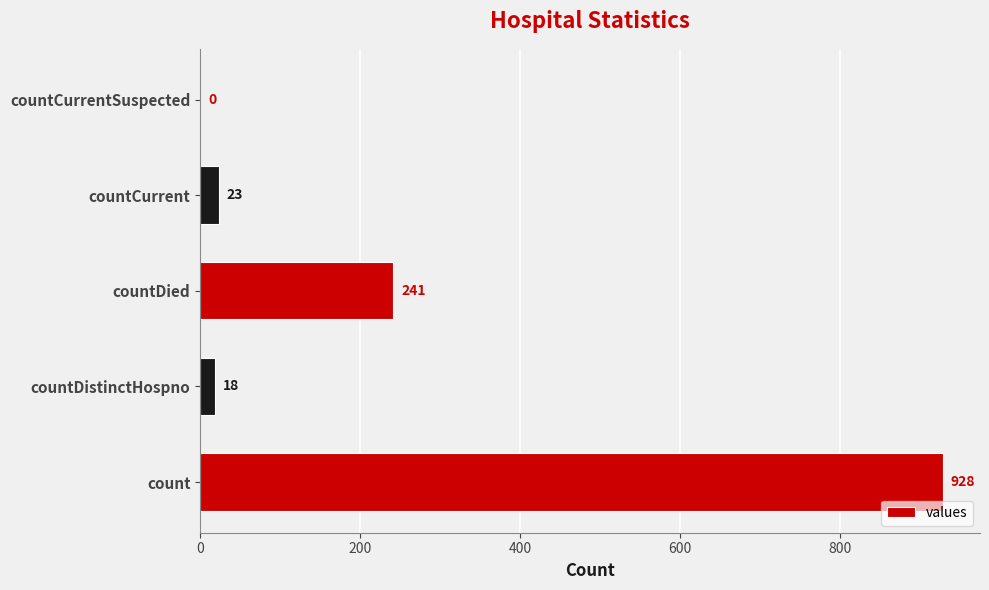

Is it true that the value at countCurrent is 23?

True